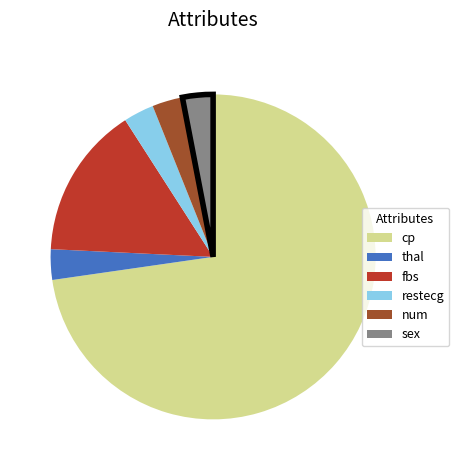

Which slice is the largest?

cp